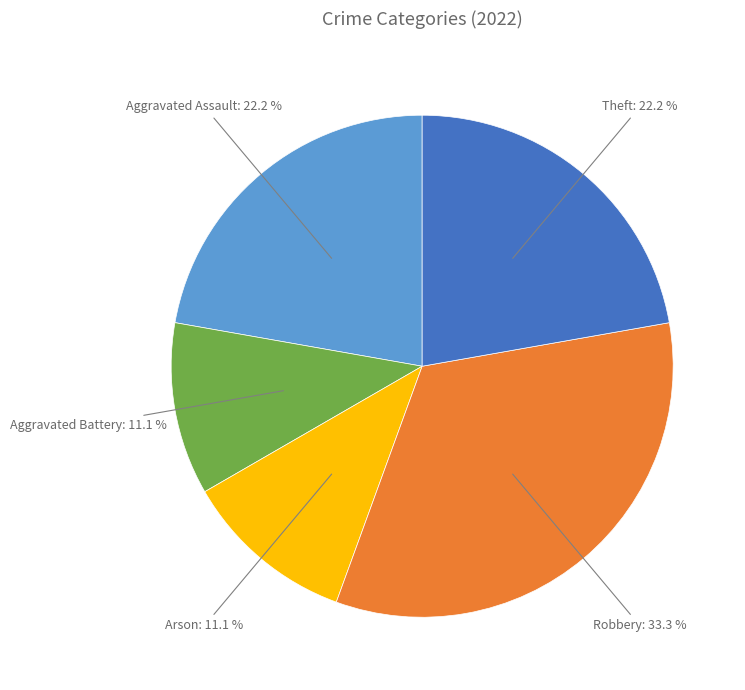

True or false: Robbery accounts for 43% of the total.

False